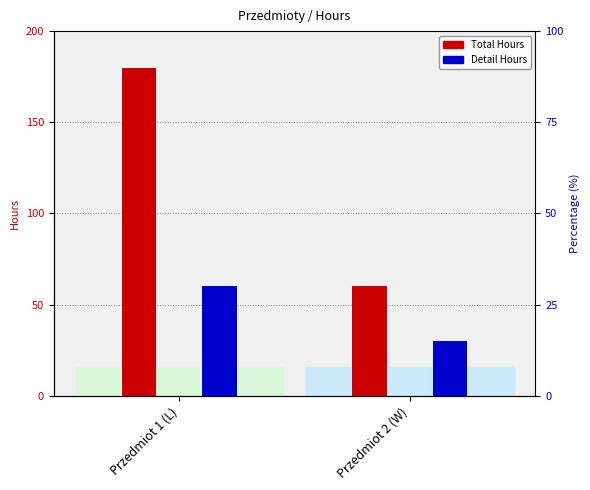

What is the label of the 2nd bar from the right?

Przedmiot 1 (L)